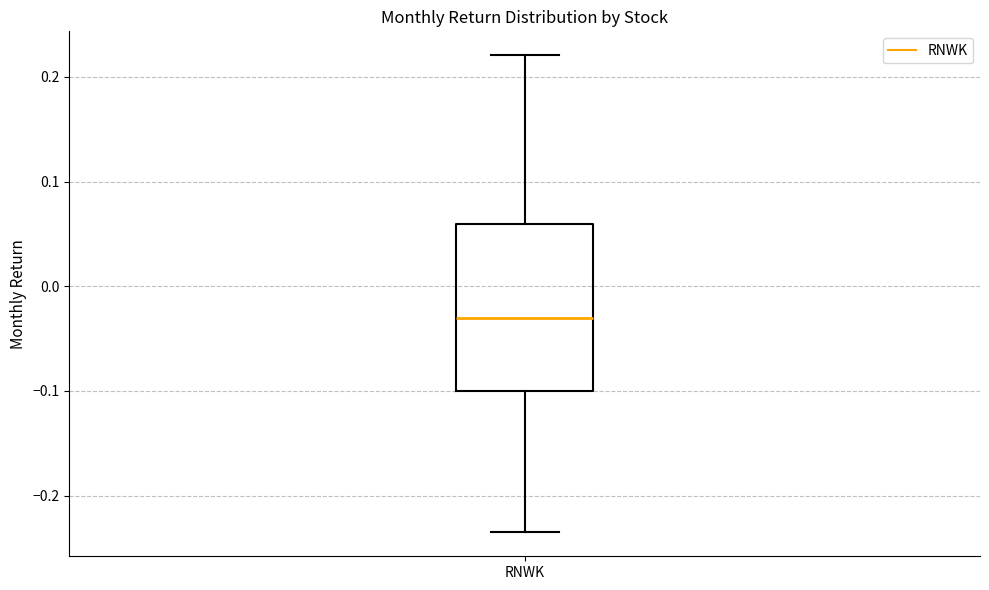

Transcribe this box plot: give where the median line is, the range the box spans, and where the two whiskers end, as read against the y-axis. The values are not printed on the chart, so give them approximately, as read against the axis.

median -0.03, box -0.10 to 0.06, whiskers -0.24 to 0.22